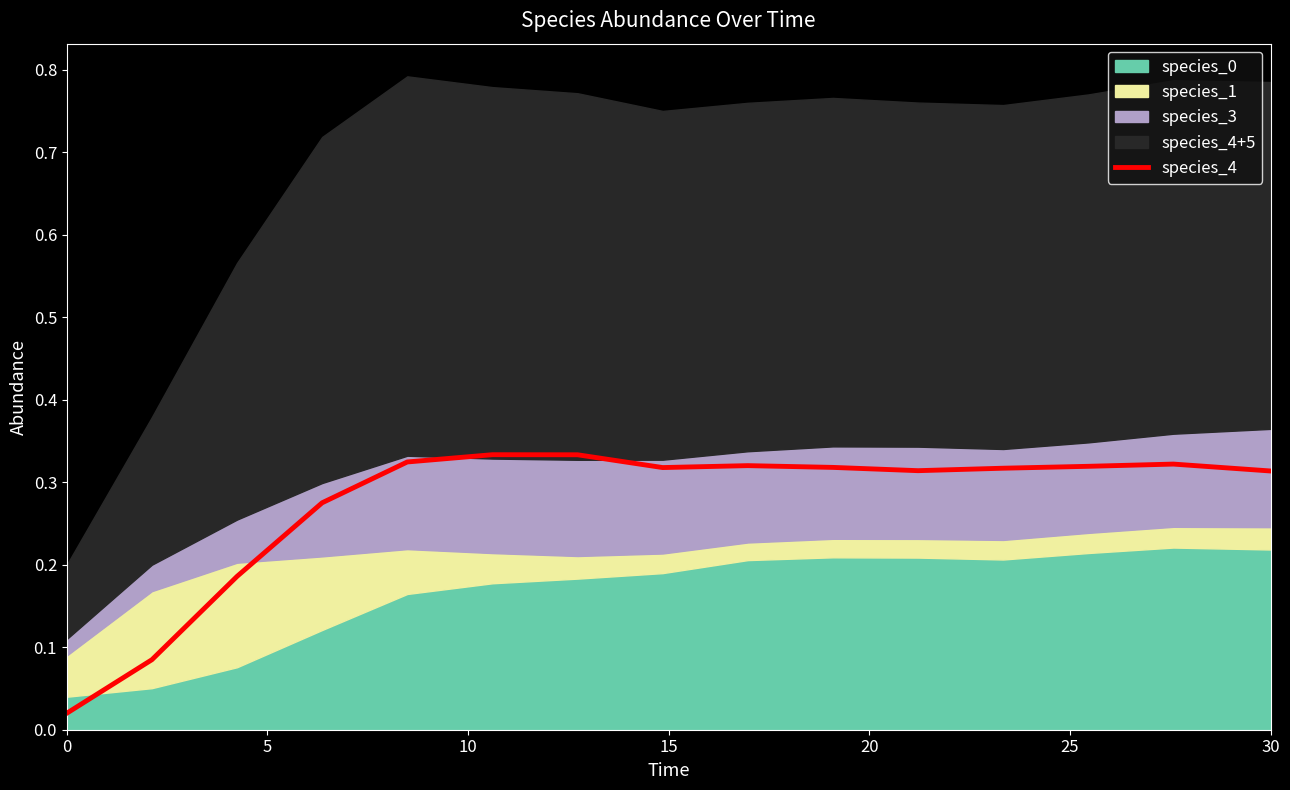

The value of species_4 at 30 is 0.5. True or false?

False